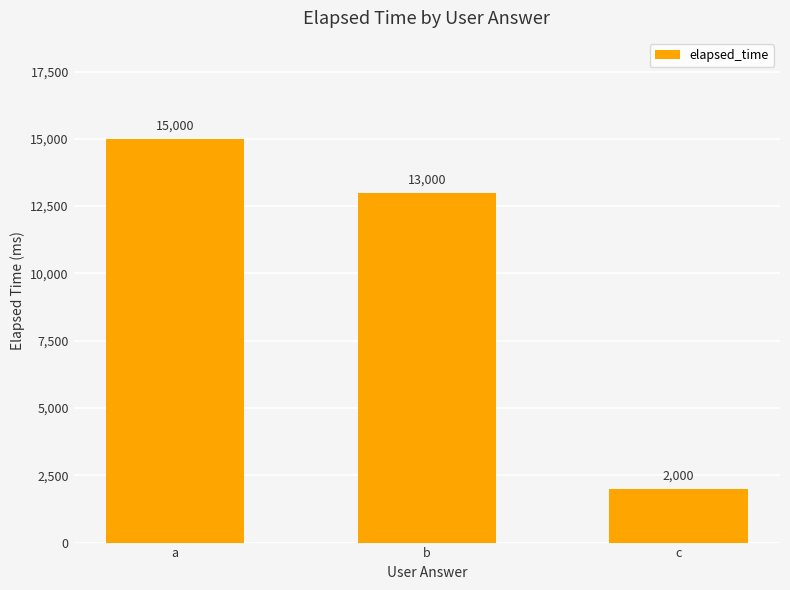

What is the difference between the values at a and c?

13000